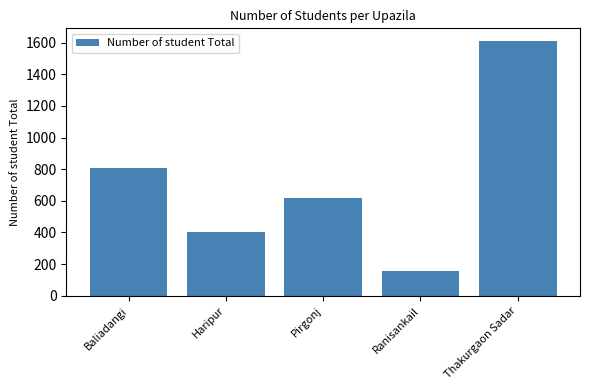

Which category has the highest value across all series?

Thakurgaon Sadar